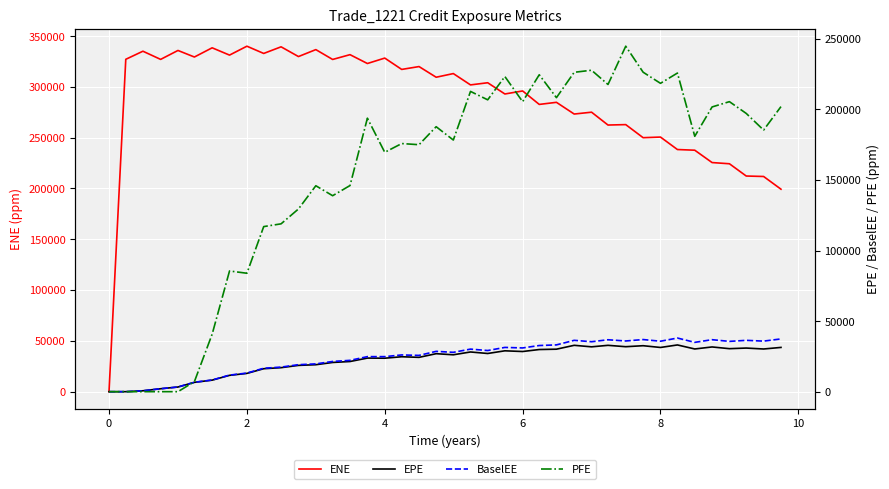

Which series has the largest total across all categories?

ENE